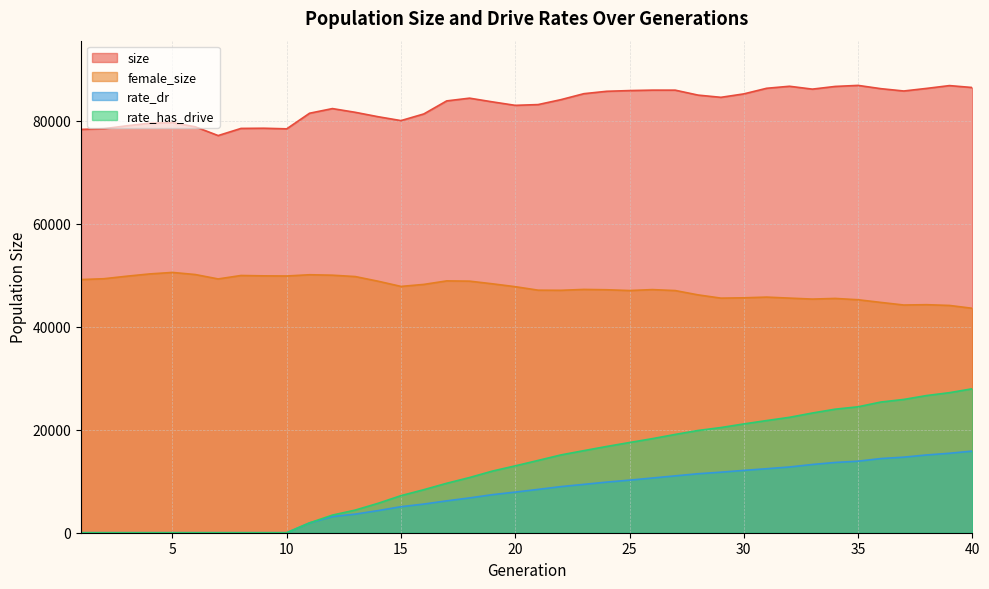

What is the difference between the rate_dr values at 20 and 40?

7964.0